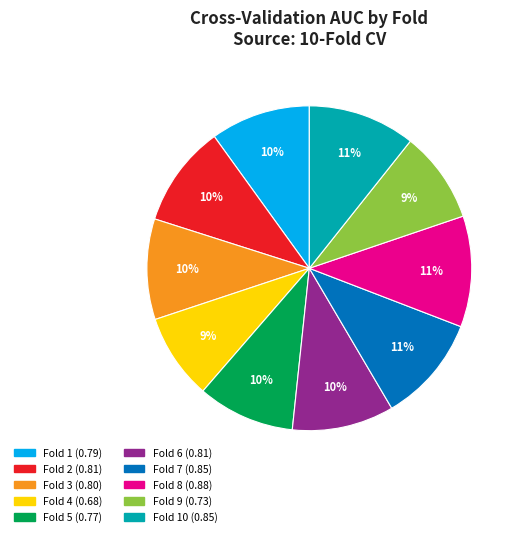

Is there any slice that represents more than half of the pie?

No